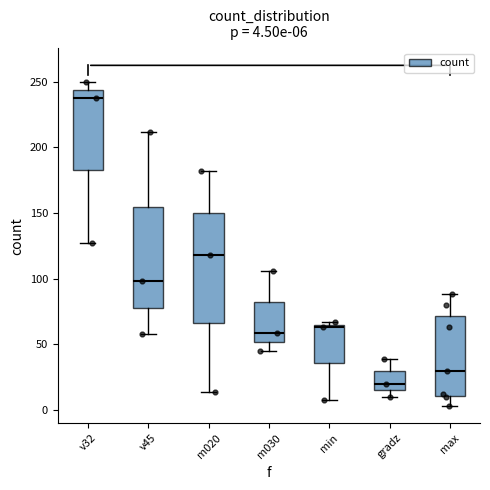

Comparing the boxes themselves (not the whiskers), which one is the tallest?

m020